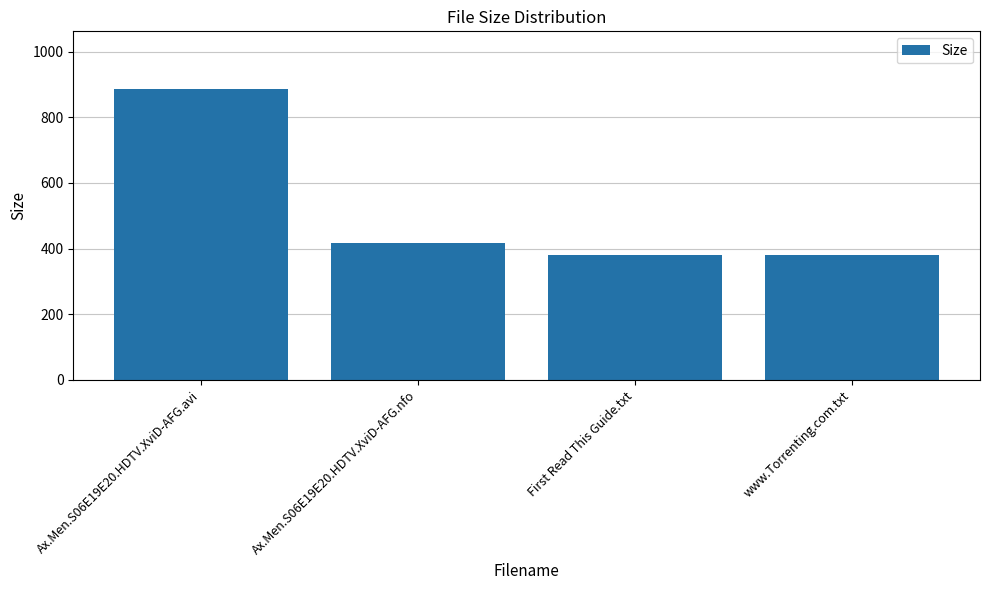

At which category does the chart reach its peak across all series?

Ax.Men.S06E19E20.HDTV.XviD-AFG.avi